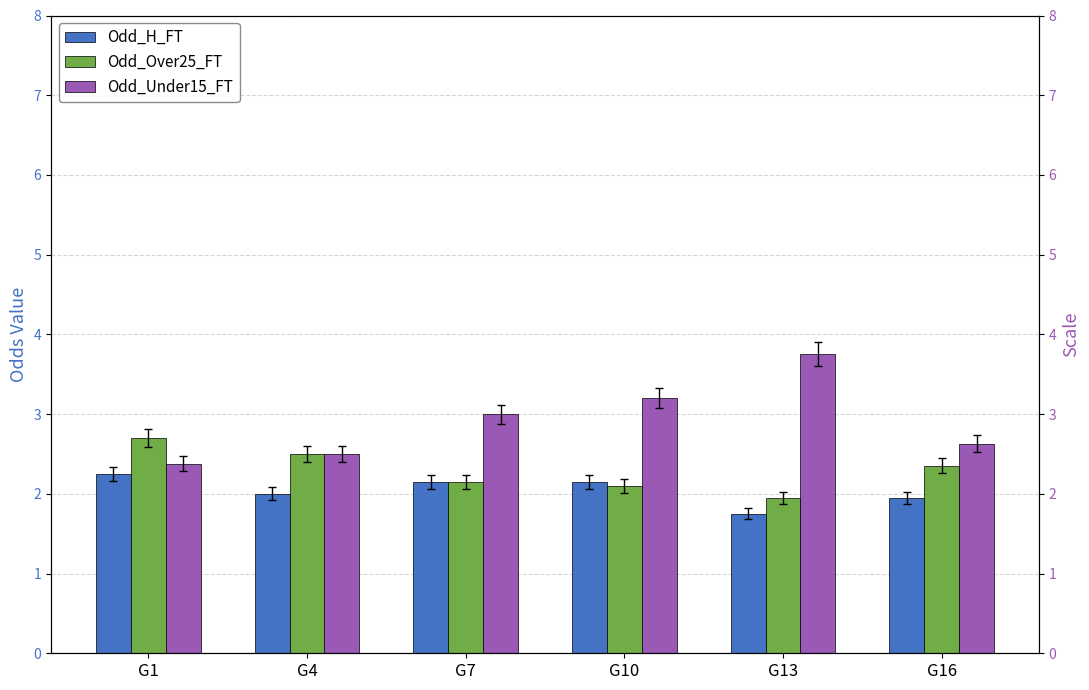

Reading left to right, what are all the values shown in this chart?

Odd_H_FT: 2.2	2.0	2.1	2.1	1.8	1.9
Odd_Over25_FT: 2.7	2.5	2.1	2.1	1.9	2.4
Odd_Under15_FT: 2.4	2.5	3.0	3.2	3.8	2.6